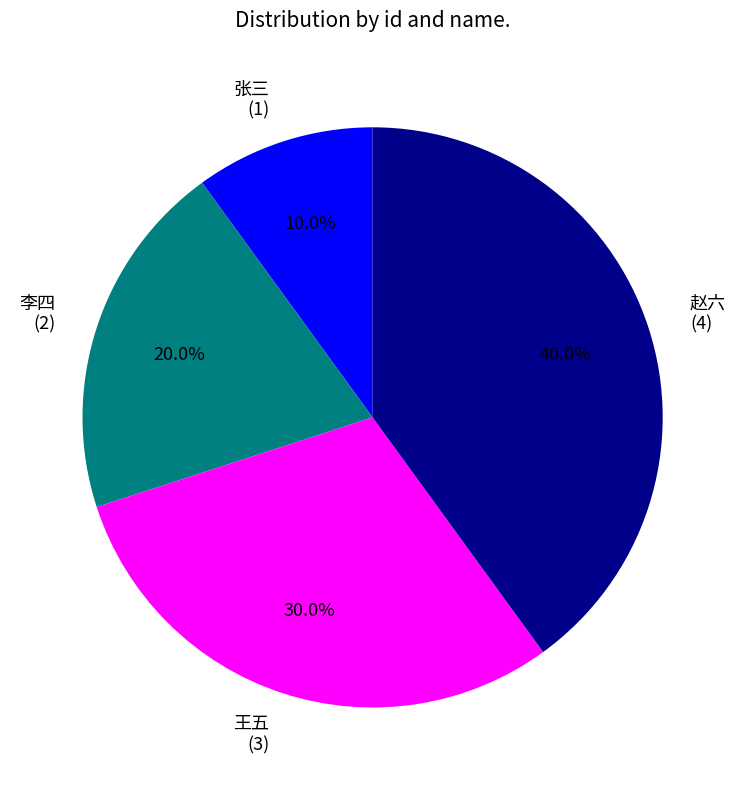

How much of the chart is everything except 张三?

90.0%